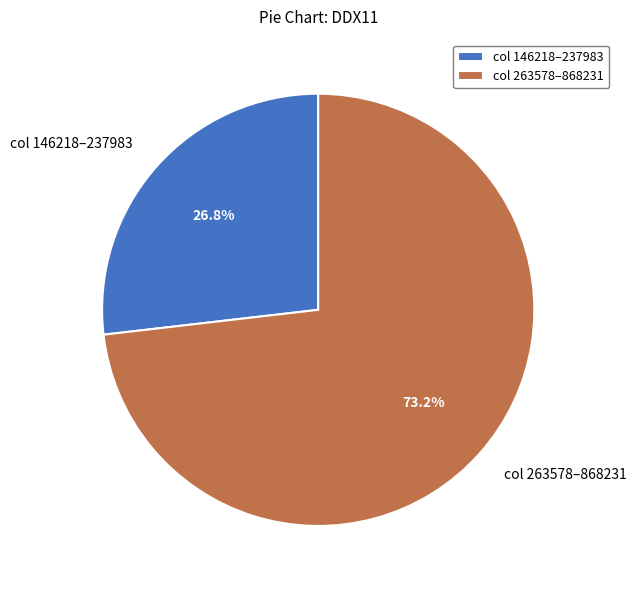

What is the smallest slice in the pie chart?

col 146218–237983